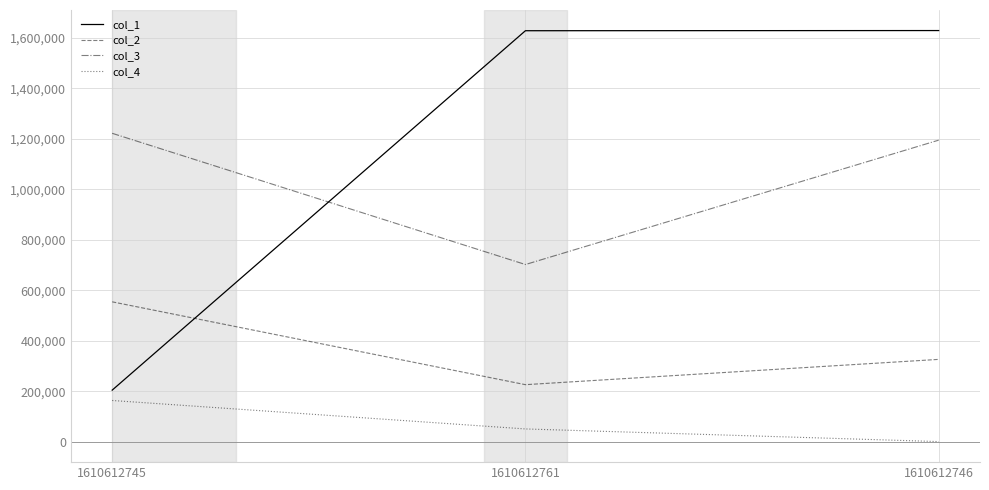

How many series are shown in this chart?

4